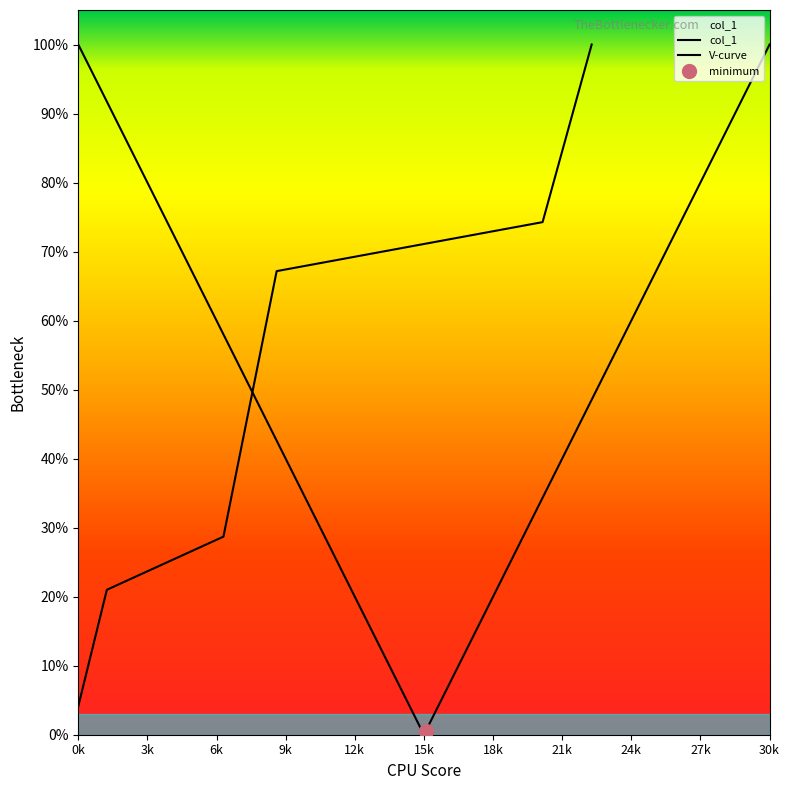

What is the label of the 6th point from the left?

22.28